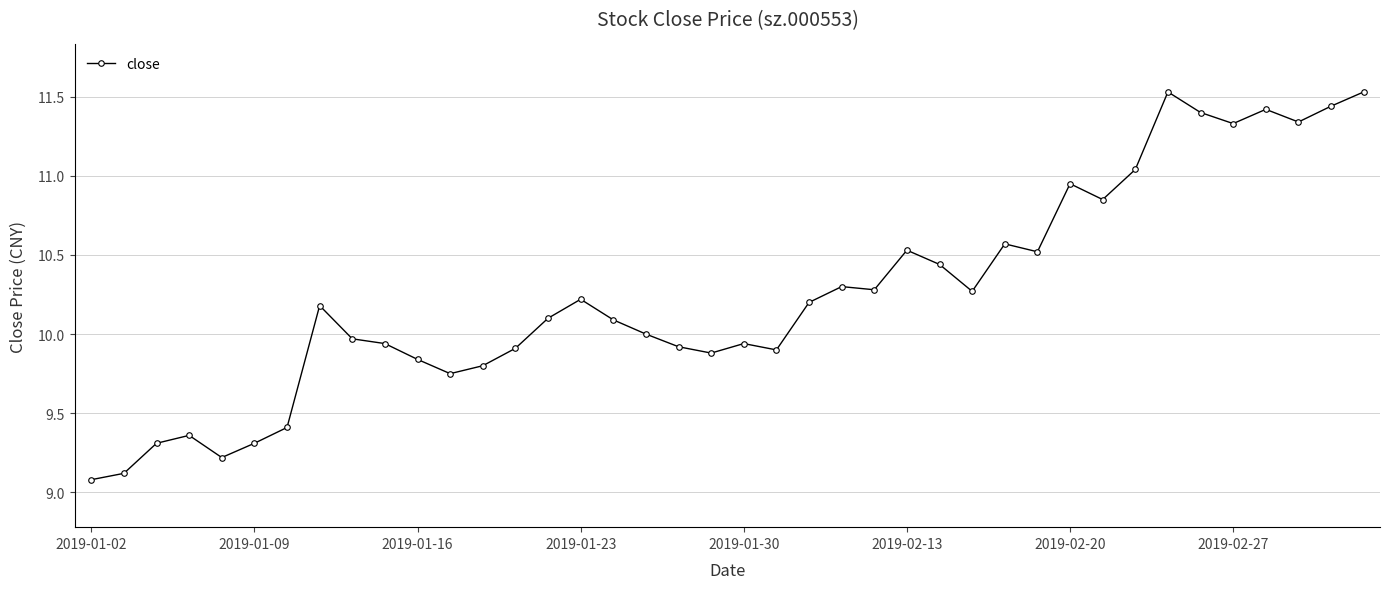

What is the average value?

10.3